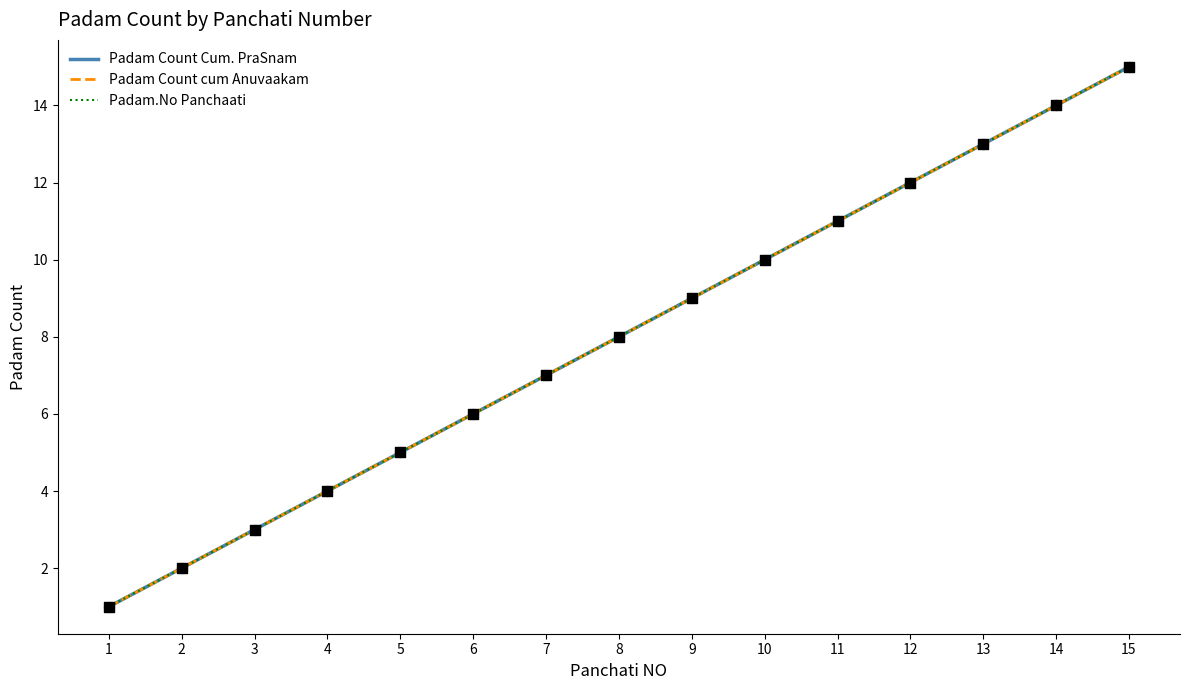

What is the total value across all series at 0?

3